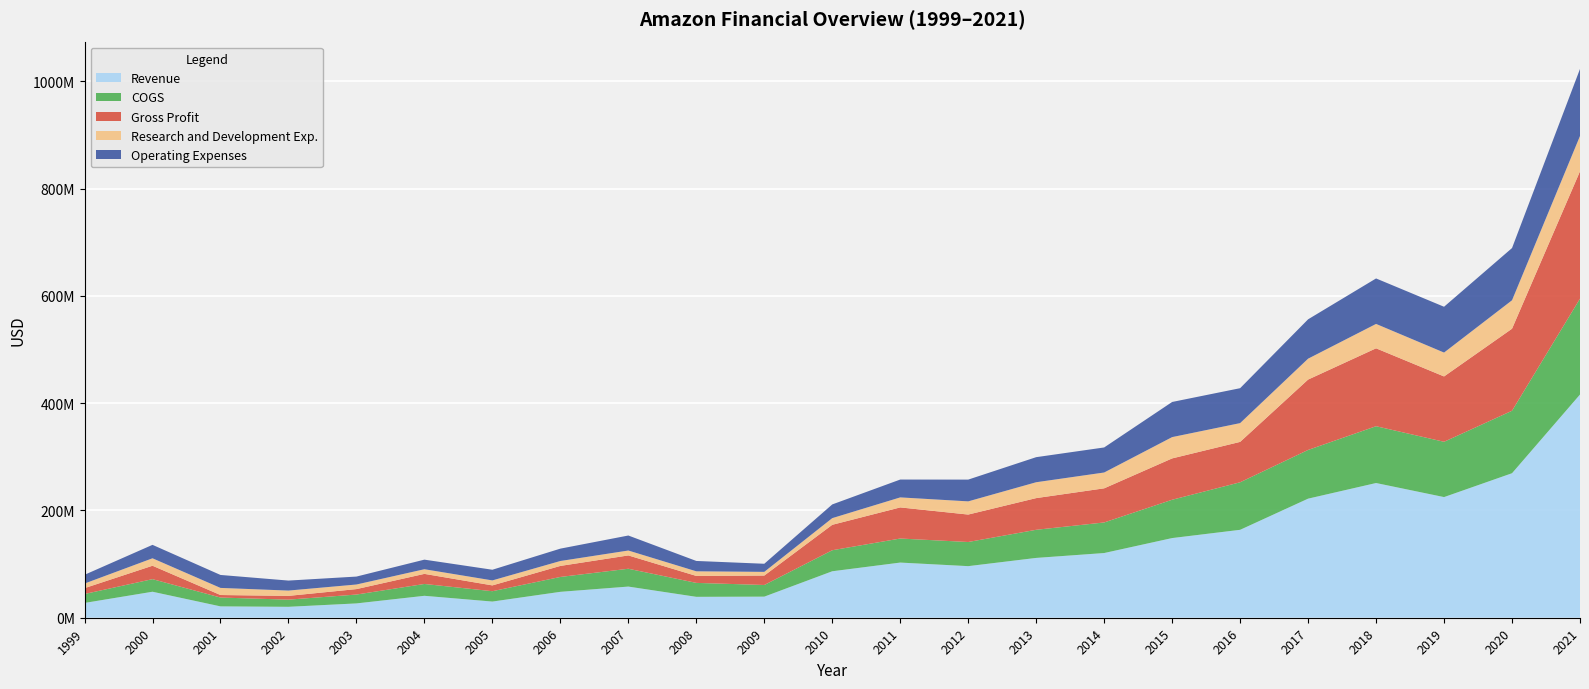

Reading right to left, list all the values displayed in this chart.

Revenue: 416113000	269396000	224909000	251134000	221992000	163903000	148514000	120618000	111509000	96168000	102828000	86620000	39318000	38969000	58077000	48292000	30142000	40879000	26688000	20371000	21171000	48463000	27581000
COGS: 178752000	116473000	103089000	105900000	90805000	88623000	71434000	57005000	52438000	45014000	44832000	39204000	21731000	25986000	33251000	27743000	19306000	22076000	16535000	13353000	16470000	23478000	16670000
Gross Profit: 237361000	152923000	121820000	145234000	131187000	75280000	77080000	63613000	59071000	51154000	57996000	47416000	17587000	12983000	24826000	20549000	10836000	18803000	10153000	7018000	4701000	24985000	10911000
Research and Development Exp.: 65857000	53015000	44508000	45451000	38956000	34998000	39703000	29498000	29578000	24594000	18677000	12445000	6865000	8606000	9143000	9166000	9301000	8665000	8561000	9894000	13253000	13878000	8569000
Operating Expenses: 124975000	97353000	85412000	84792000	73368000	65114000	65499000	46702000	46738000	40570000	33279000	25546000	15119000	19308000	27979000	23056000	19877000	17864000	14790000	18641000	24162000	25062000	16305000